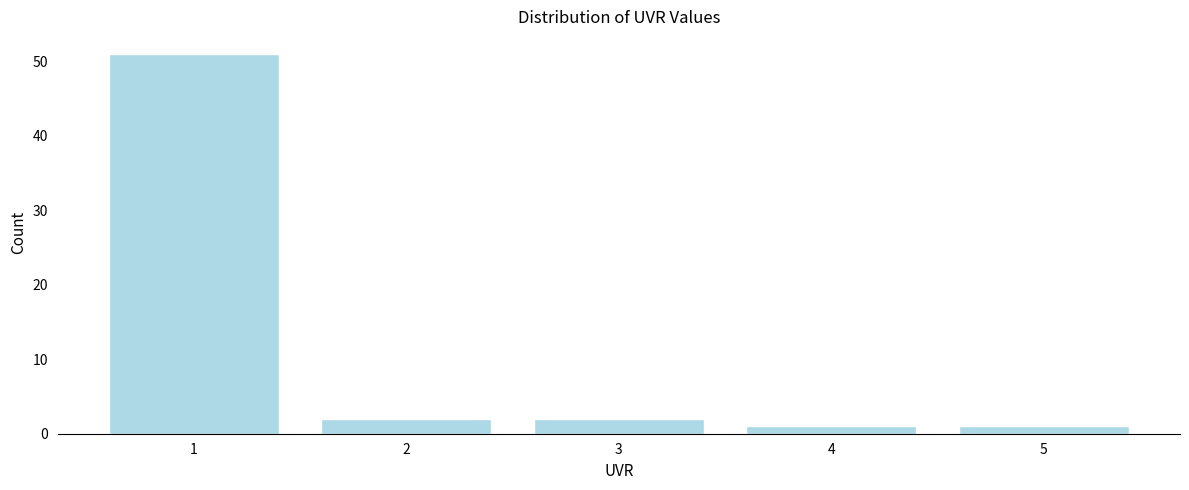

Reading left to right, what are all the values shown in this chart?

1=51	2=2	3=2	4=1	5=1